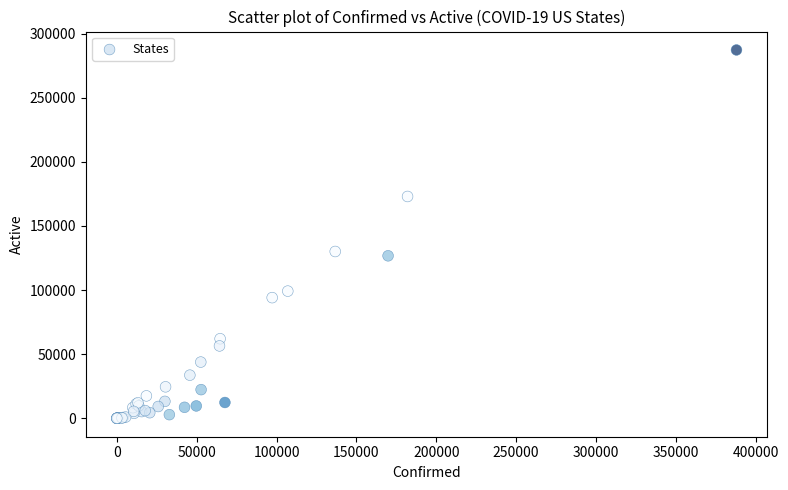

What Y value in the scatter plot is closest to 143652?

130115